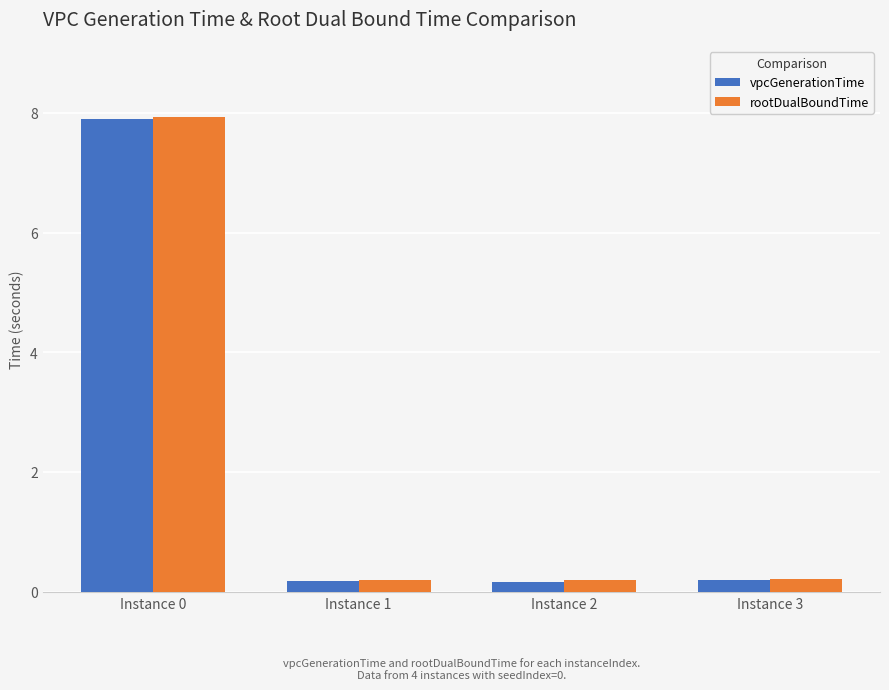

The value of rootDualBoundTime at Instance 3 is 0.2. True or false?

True